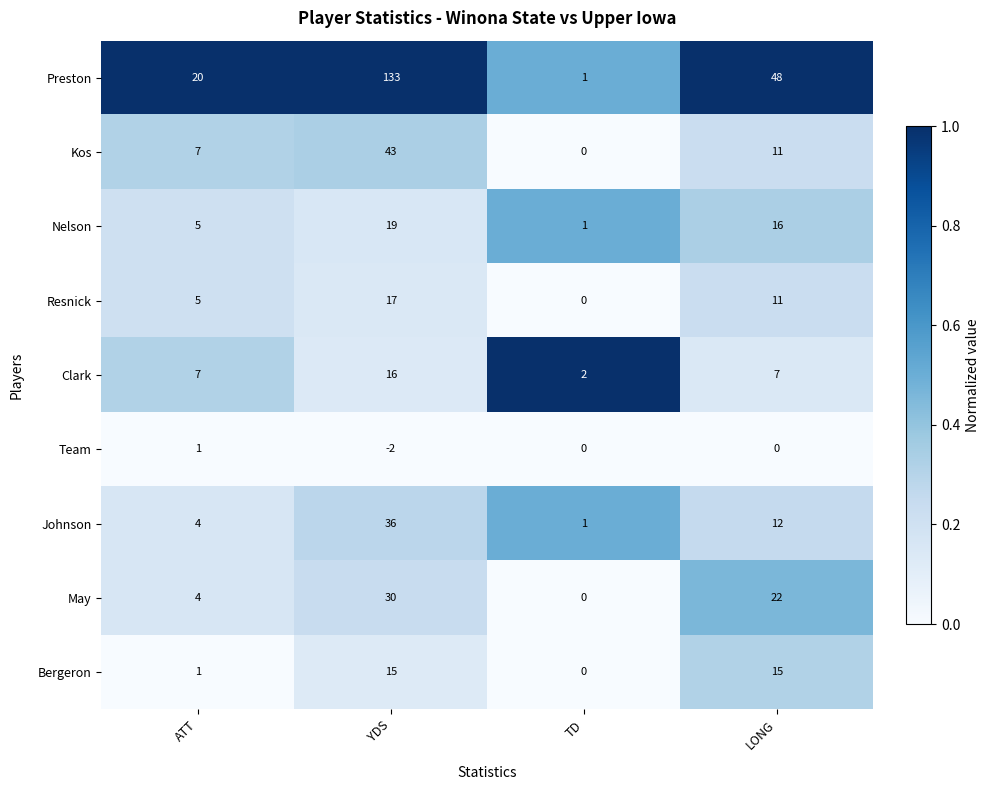

Which series has the largest total across all categories?

Preston